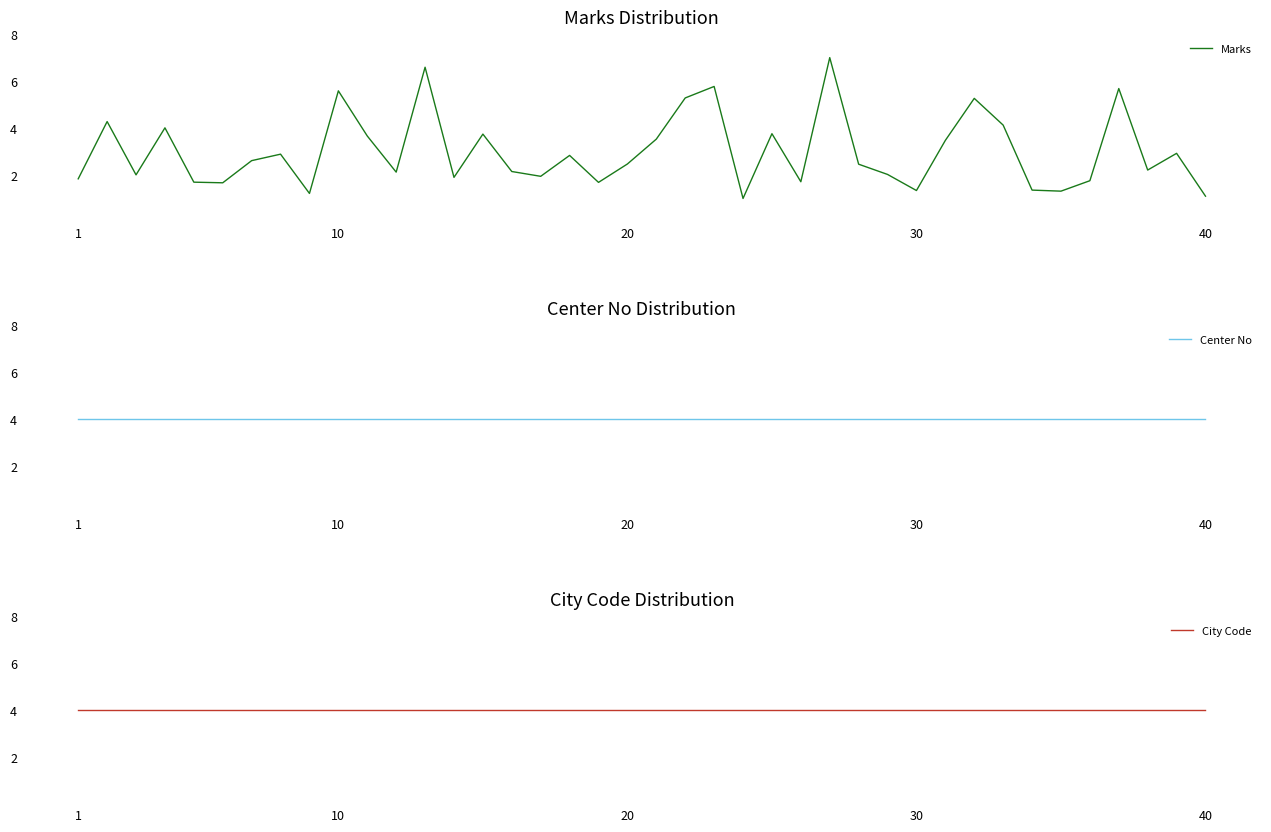

How many lines are shown in the chart?

3